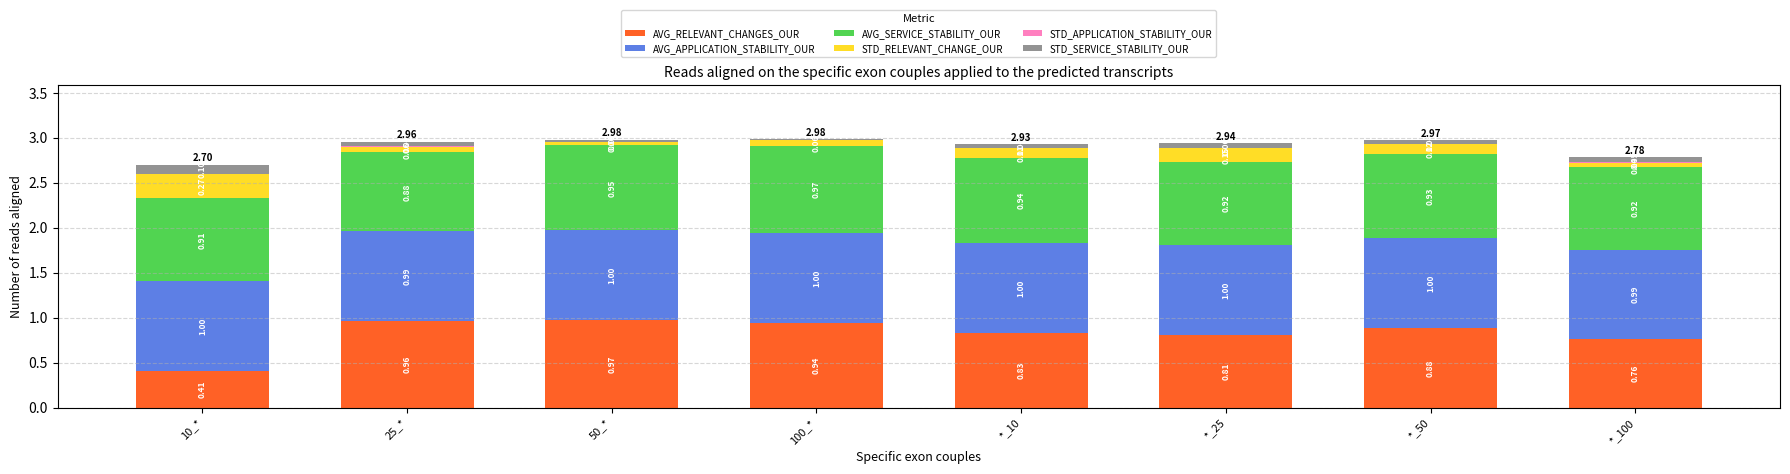

What is the sum of the AVG_RELEVANT_CHANGES_OUR values at *_10 and 100_*?

1.8